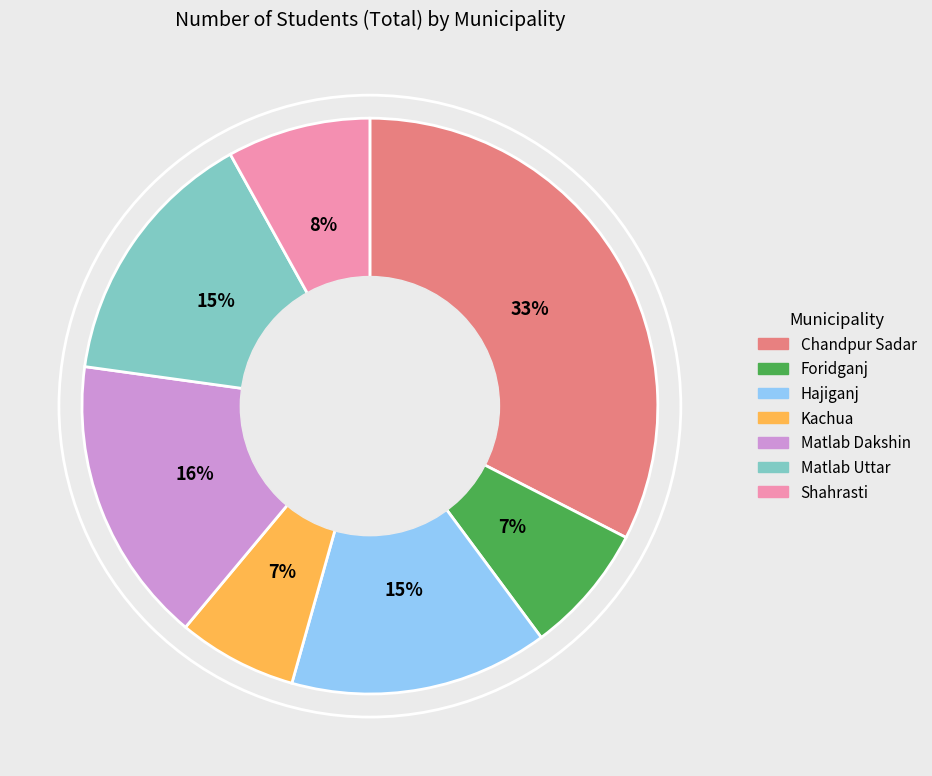

Approximately how many times larger is the value at Shahrasti compared to Matlab Uttar?

0.5